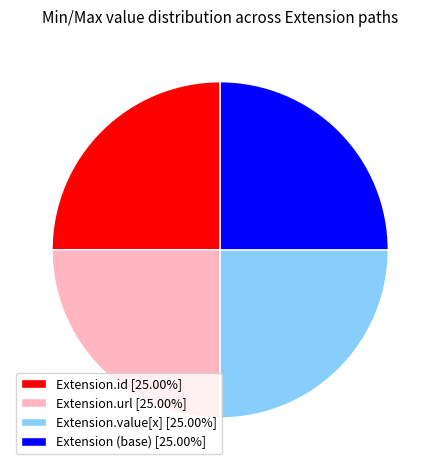

How many slices are in this pie chart?

4